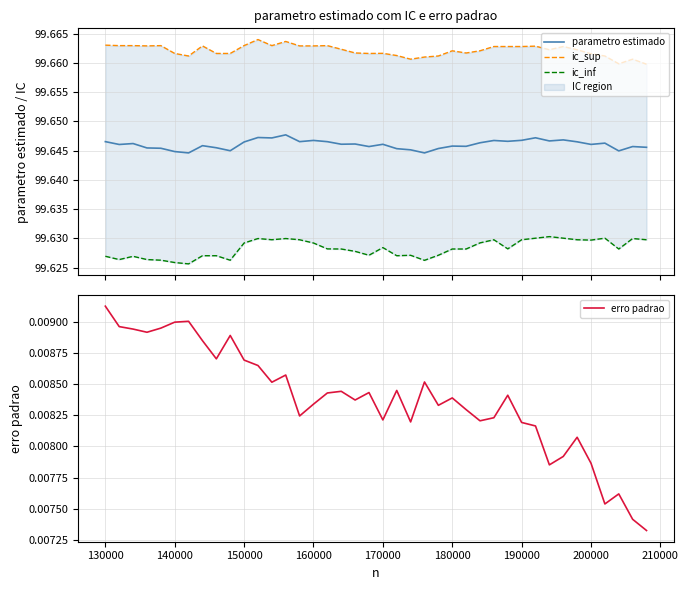

List the series in order of their peak value, highest first.

ic_sup, parametro estimado, ic_inf, erro padrao